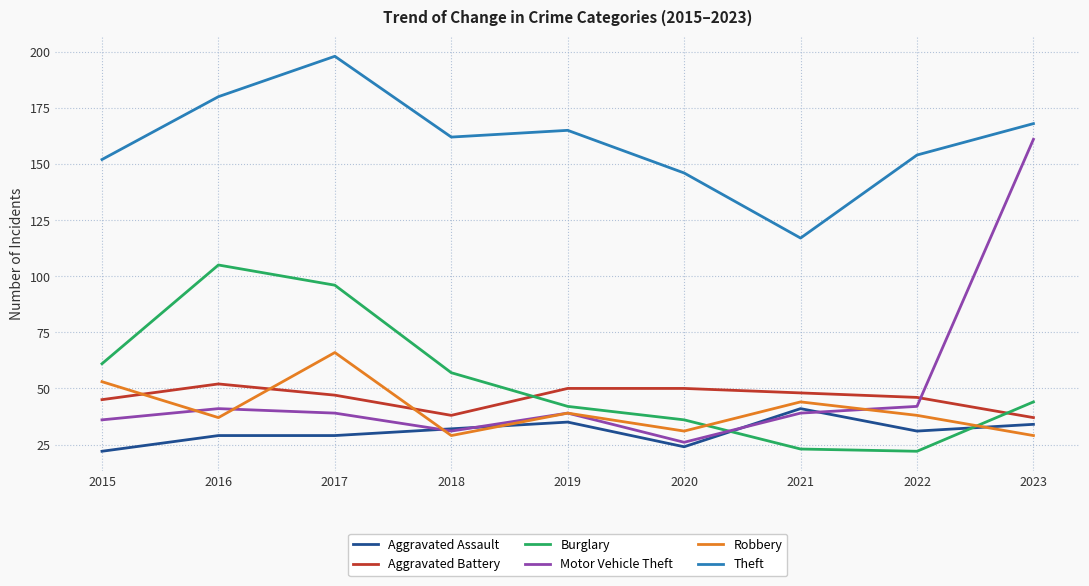

True or false: Burglary has a value of 44 at 2023.

True